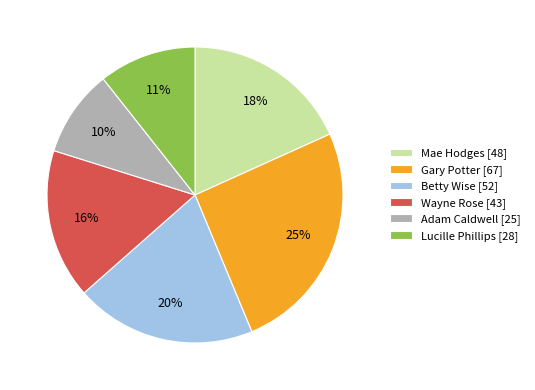

Rank the categories by value from highest to lowest.

Gary Potter, Betty Wise, Mae Hodges, Wayne Rose, Lucille Phillips, Adam Caldwell